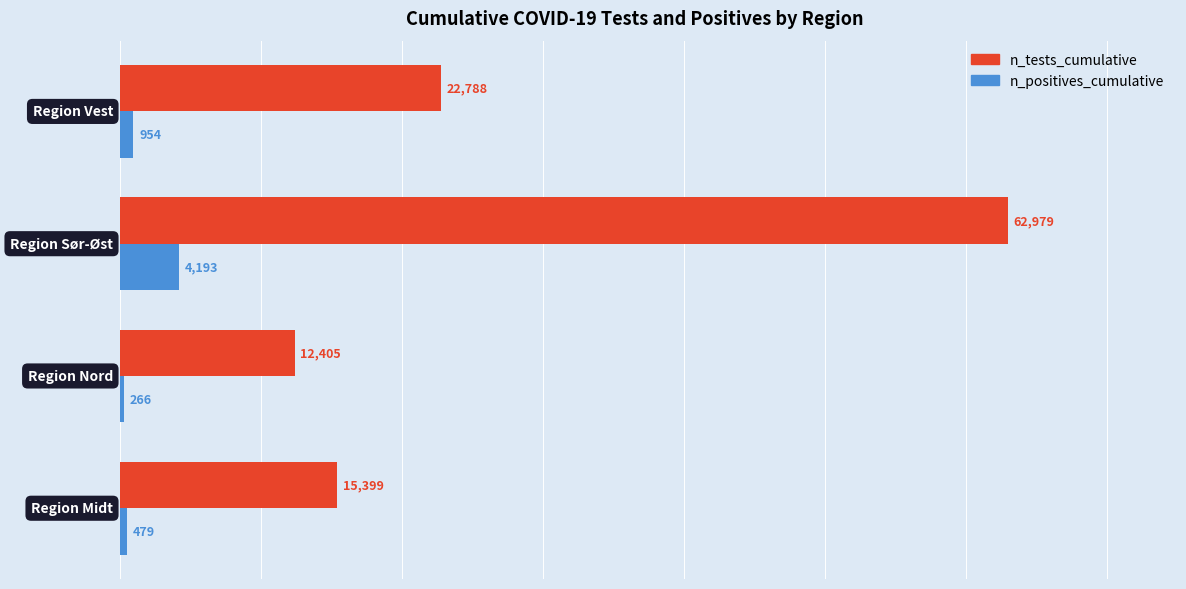

Rank the series by their maximum value, from lowest to highest.

n_positives_cumulative, n_tests_cumulative